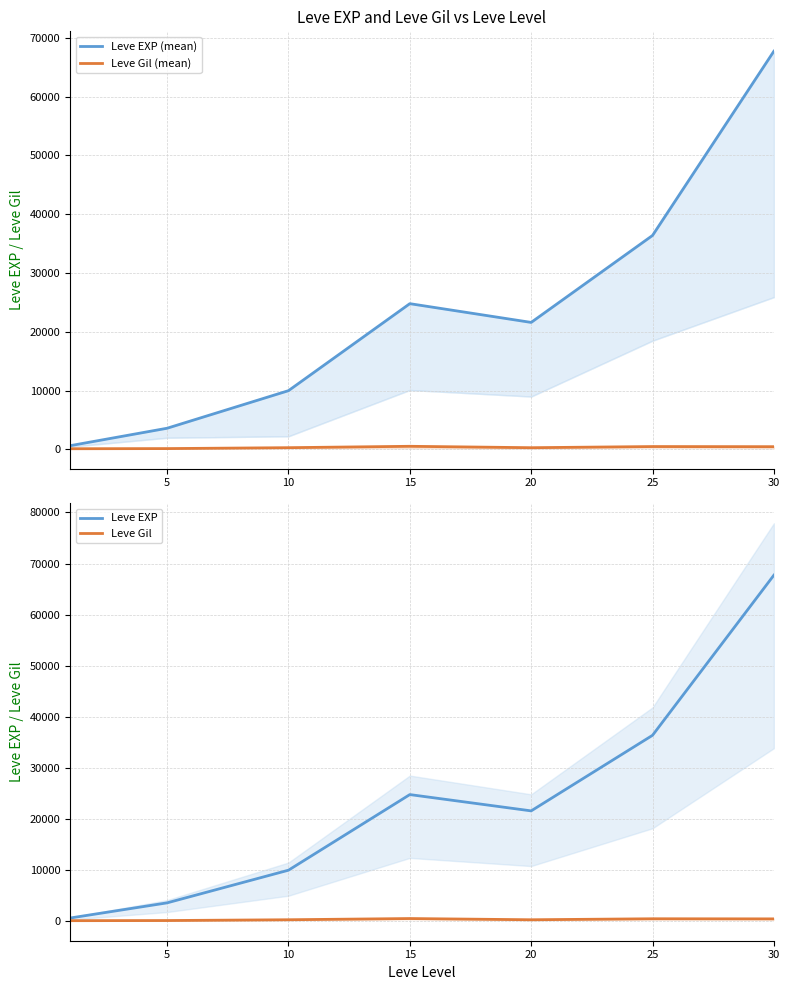

Is the value of Leve Gil (mean) at 15 greater than the value of Leve Gil at 20?

Yes